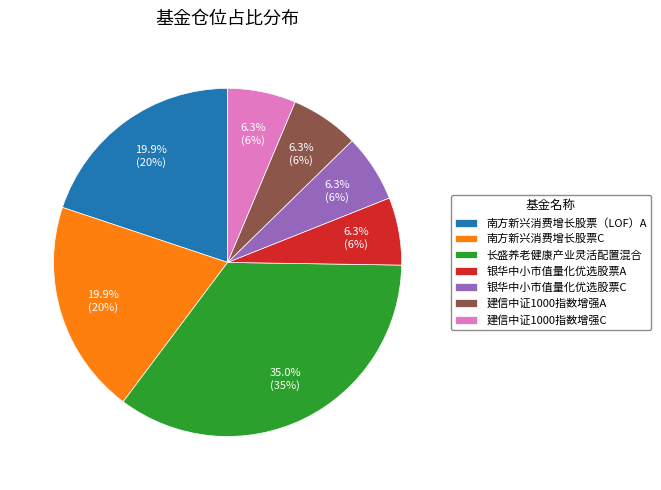

Is it true that 南方新兴消费增长股票（LOF）A is 20% of the pie?

True